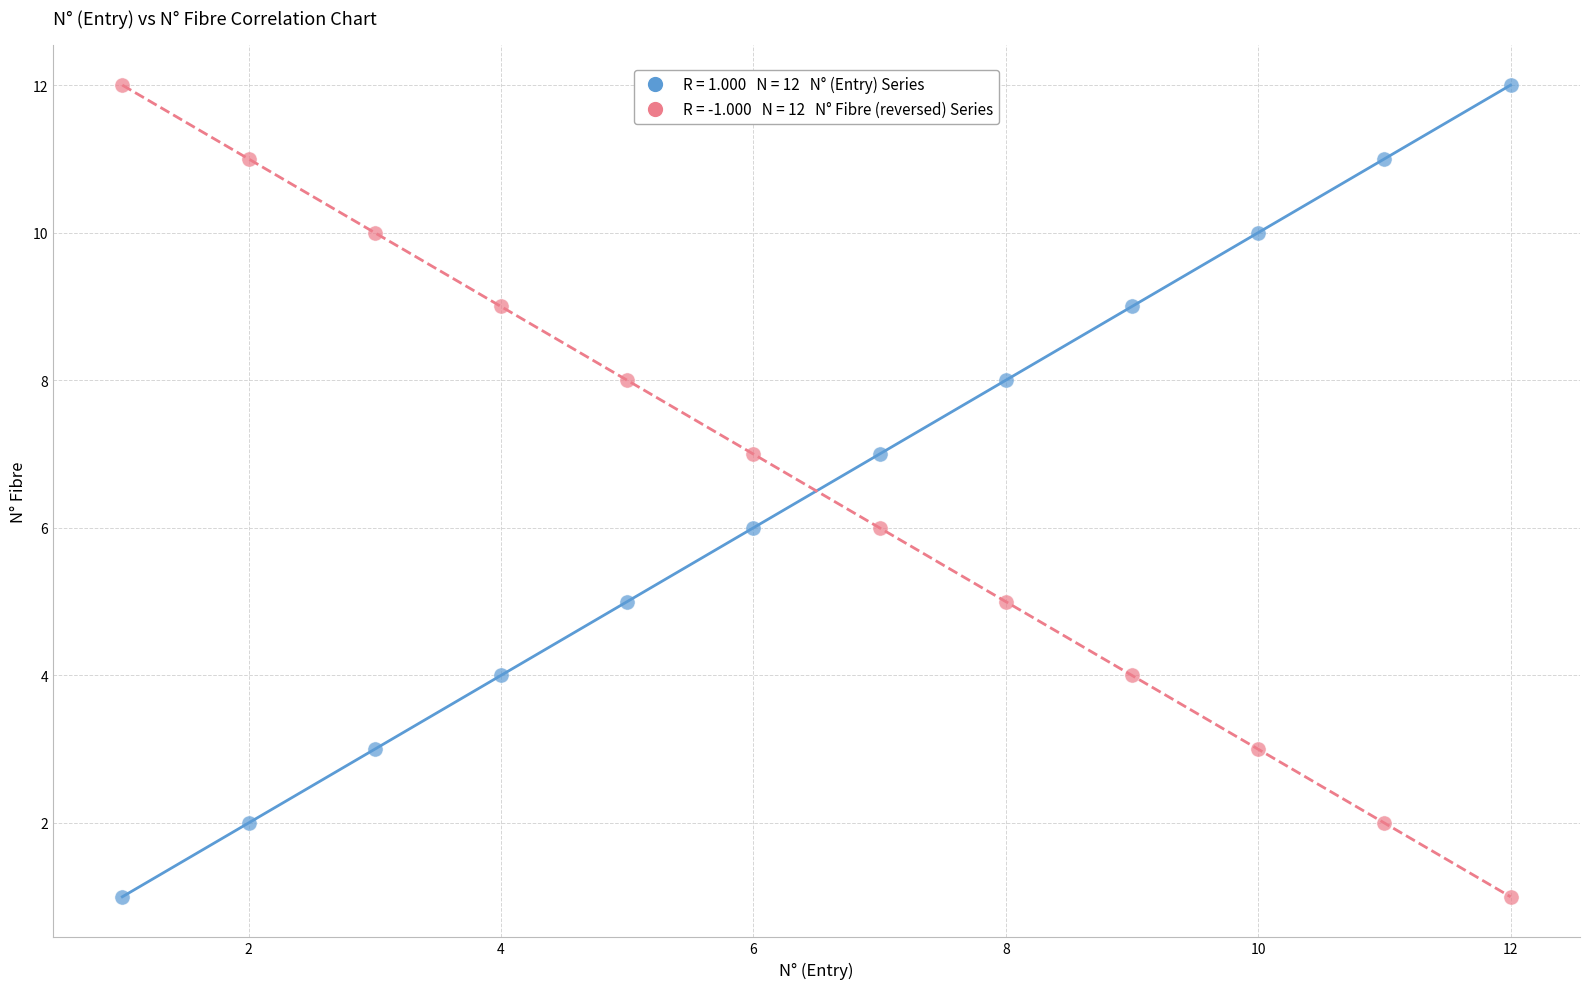

Across all data points, what is the range of Y values (max minus min)?

11